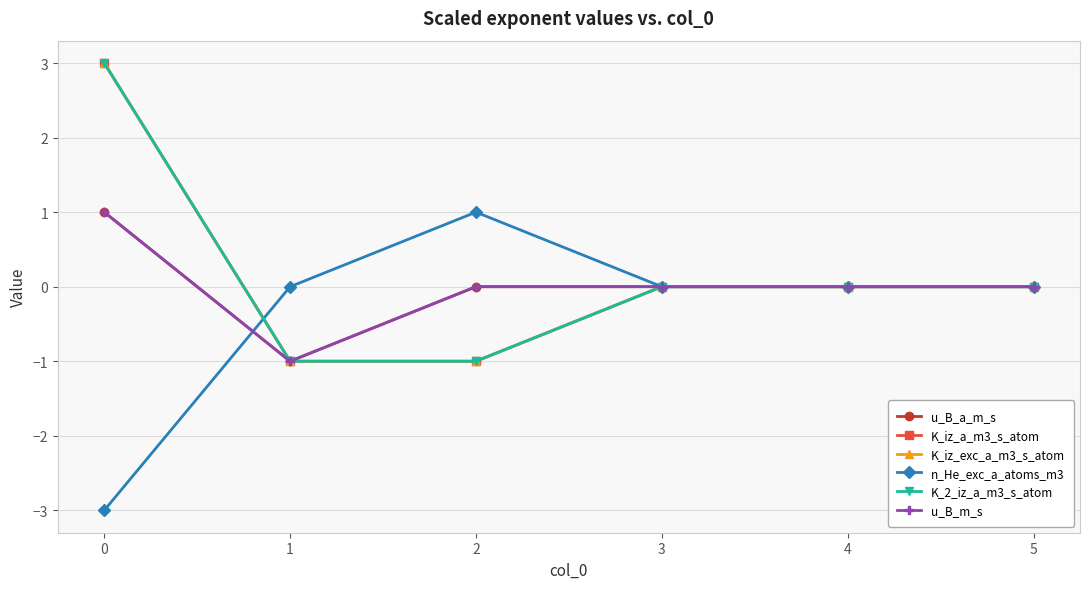

Does the chart have visible grid lines?

Yes